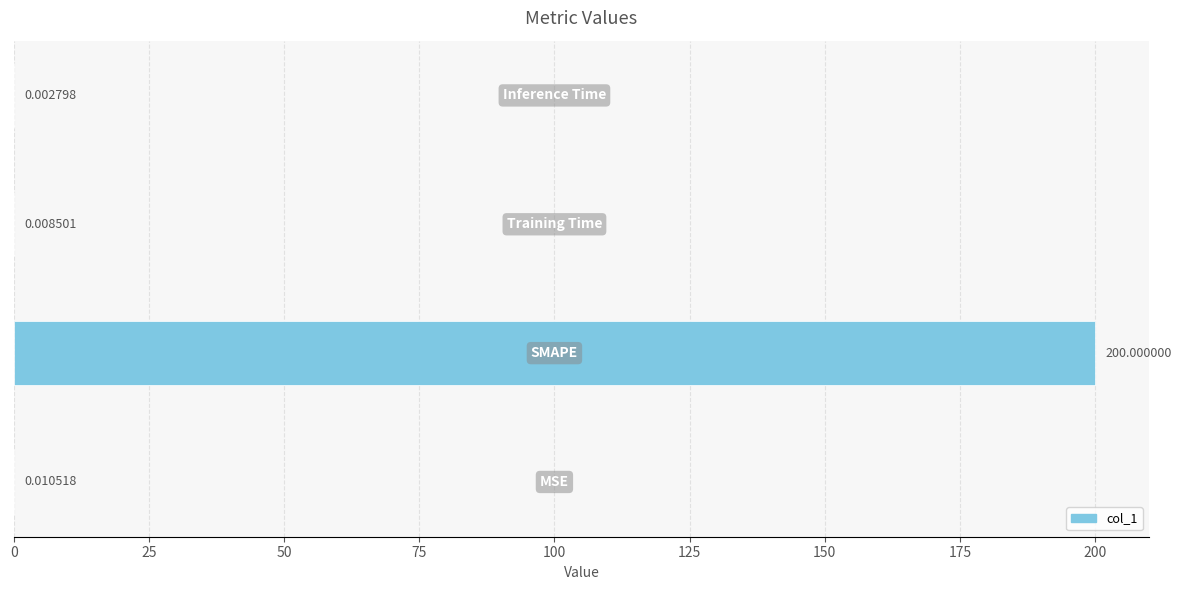

What is the sum of all values?

200.0